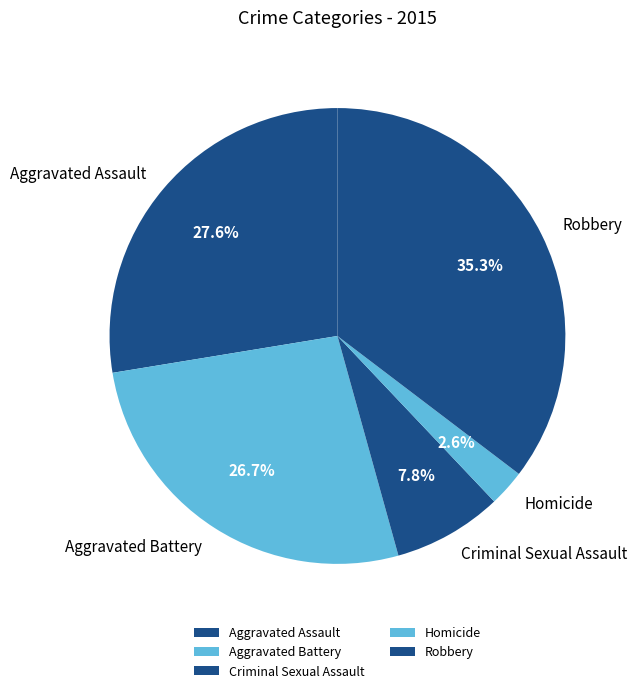

To the nearest percent, what is the average slice percentage?

20%